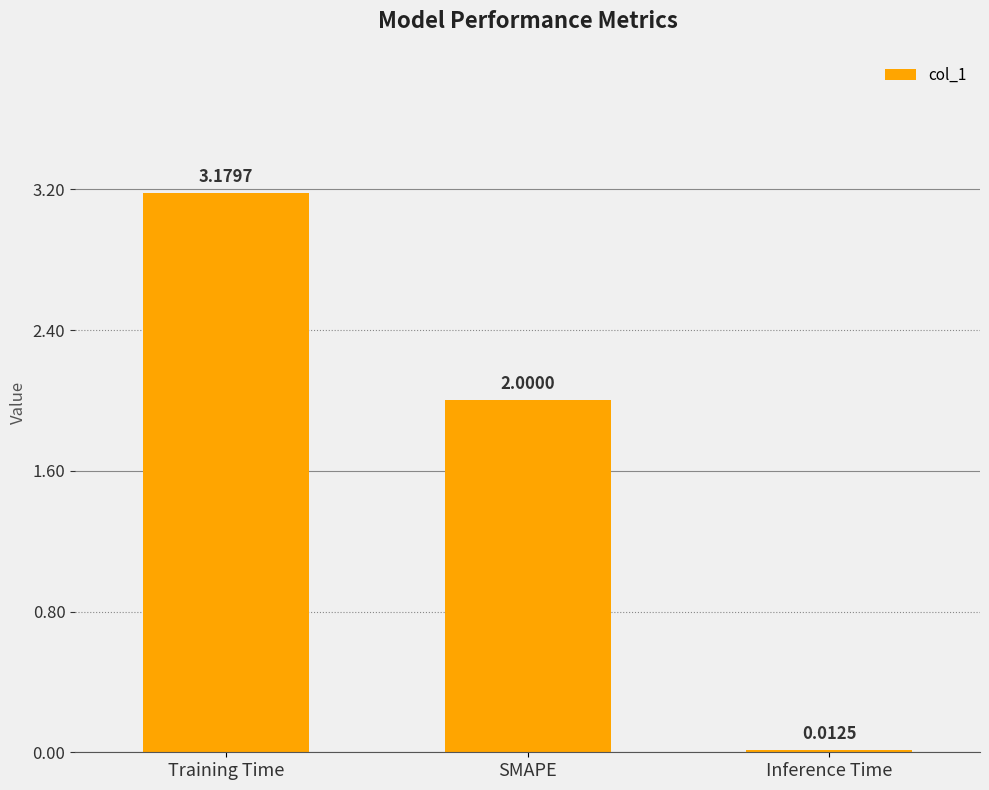

List the labels in order of value, smallest first.

Inference Time, SMAPE, Training Time